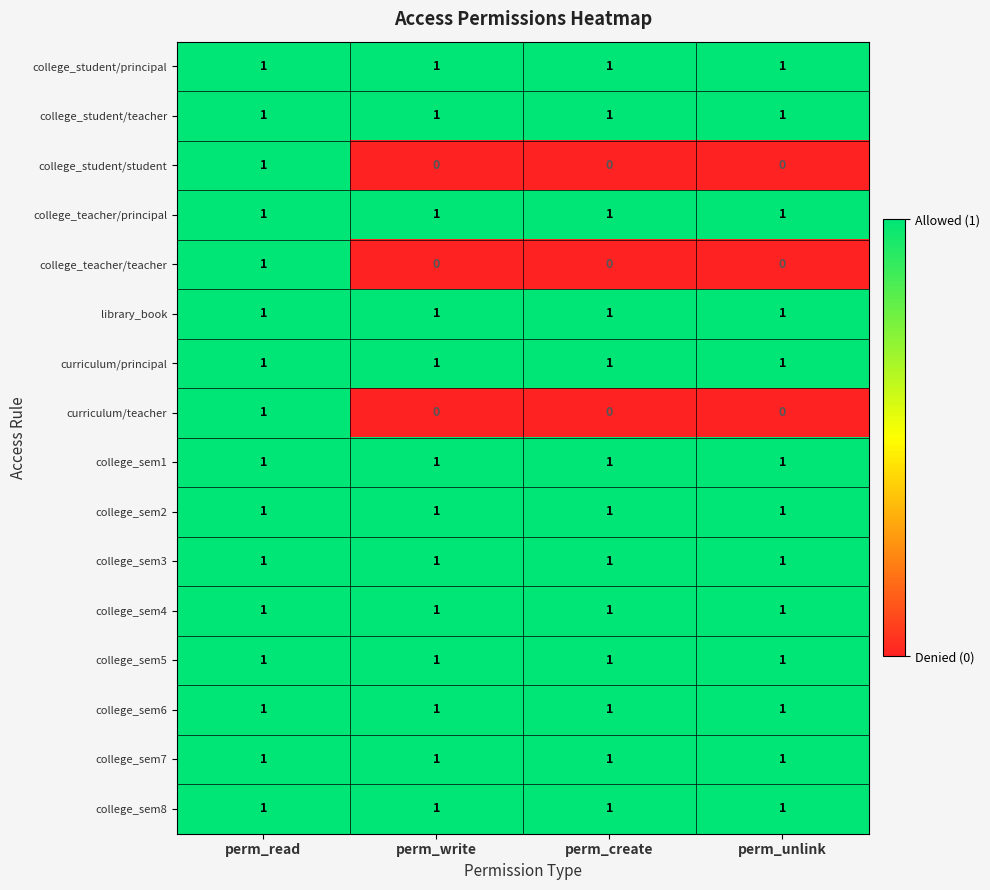

The college_teacher/teacher series shows 0 at perm_write. True or false?

True